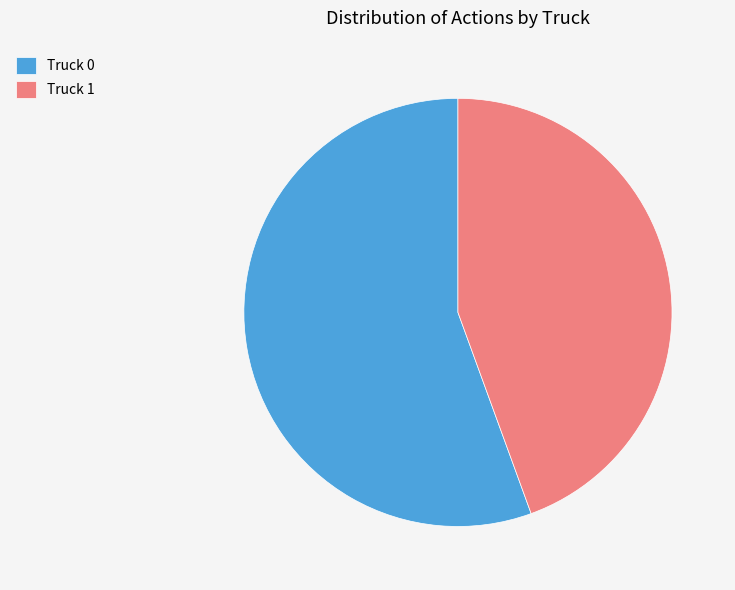

How many slices are in this pie chart?

2